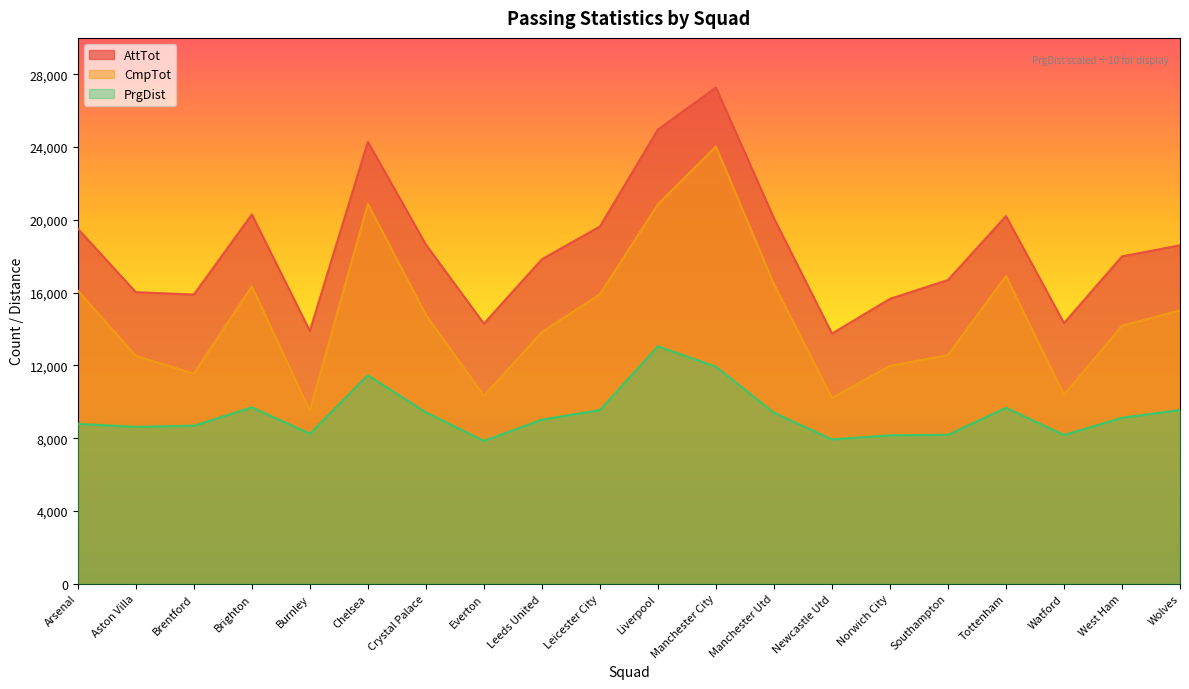

What is the label of the 11th point from the right?

Leicester City